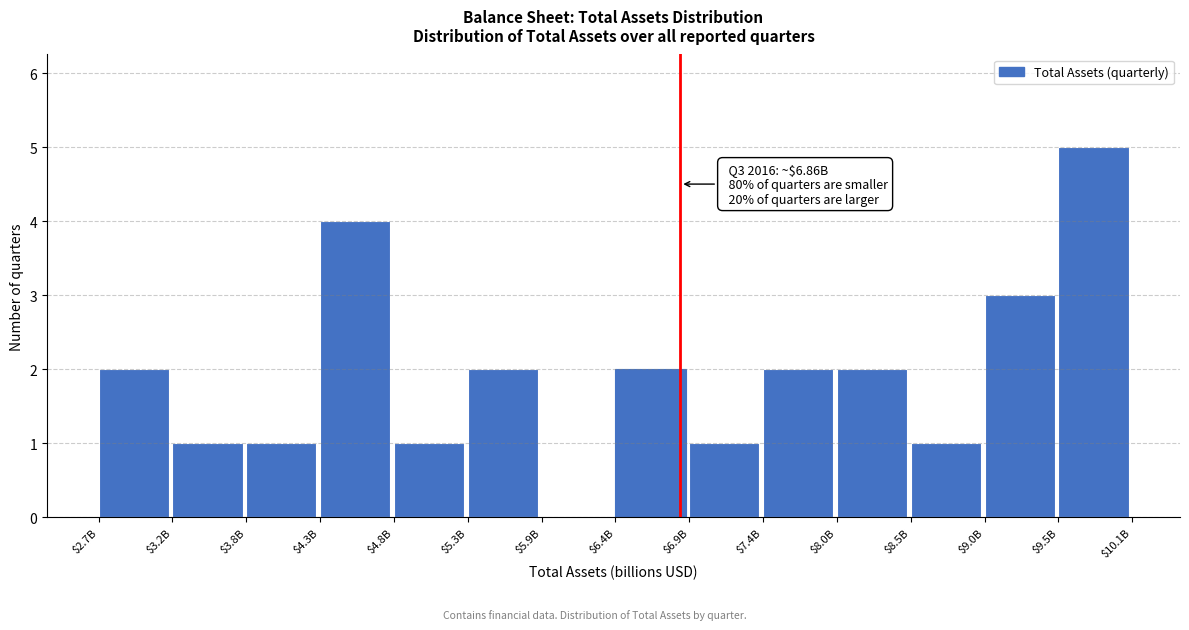

What is the sum of all values?

27